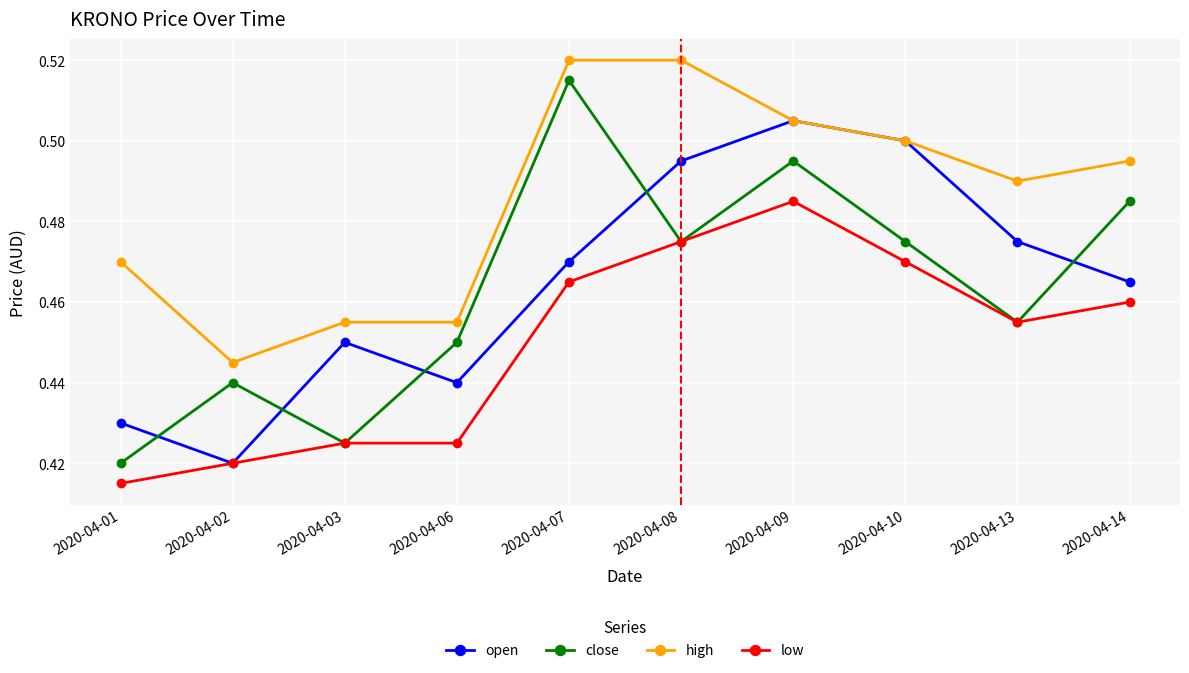

True or false: high and low intersect in this chart.

False